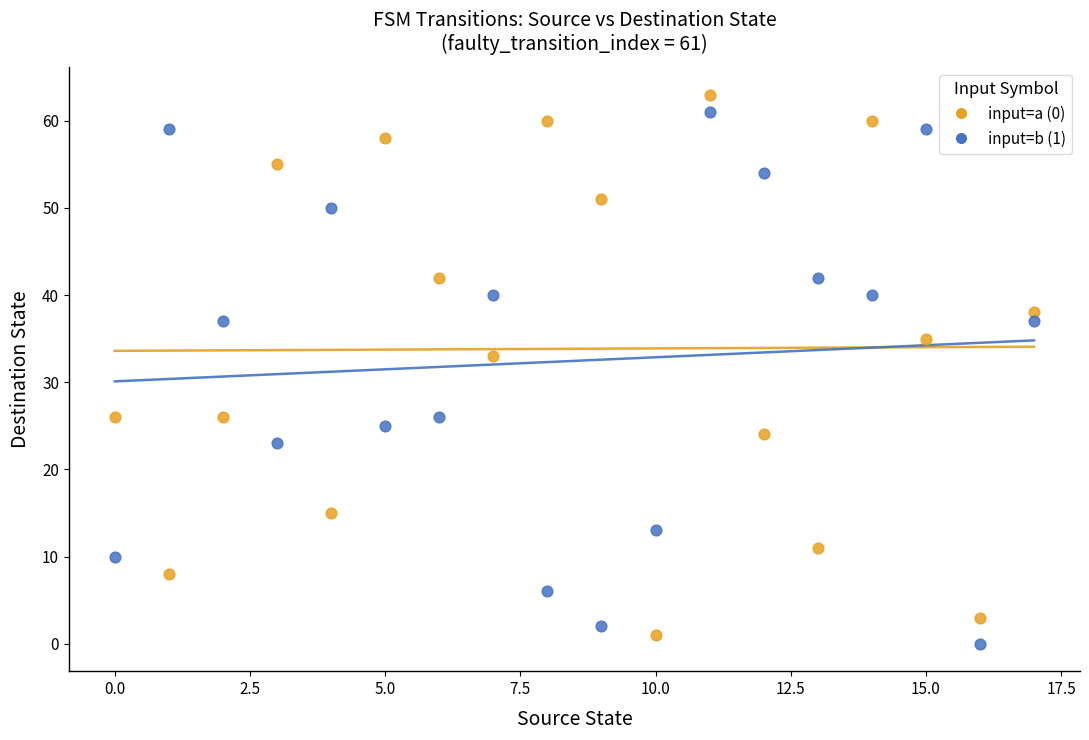

Which series contains the lowest Y value?

input=b (1)